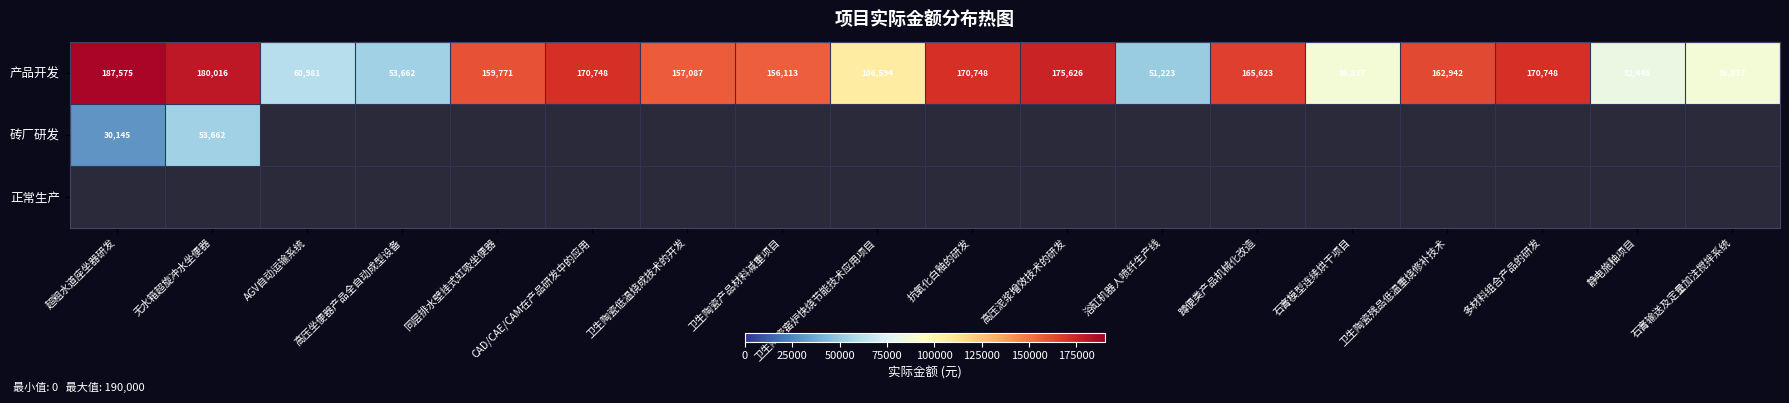

Count the number of data series in this chart.

3